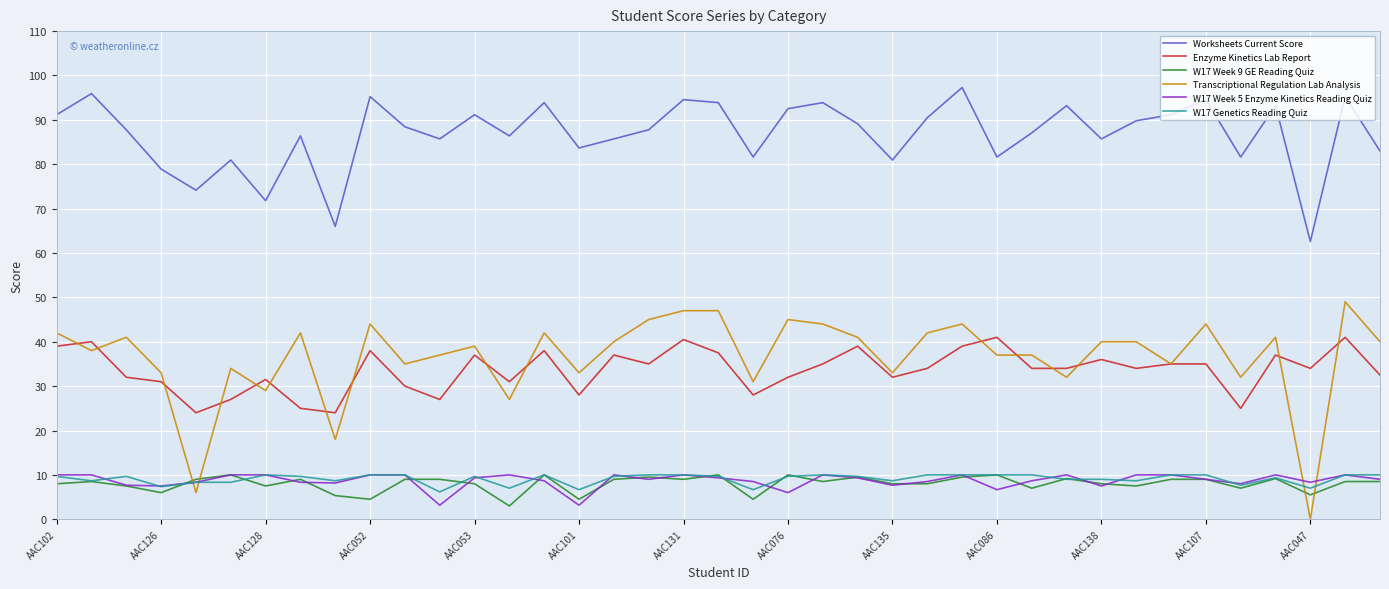

Count the number of data series in this chart.

6